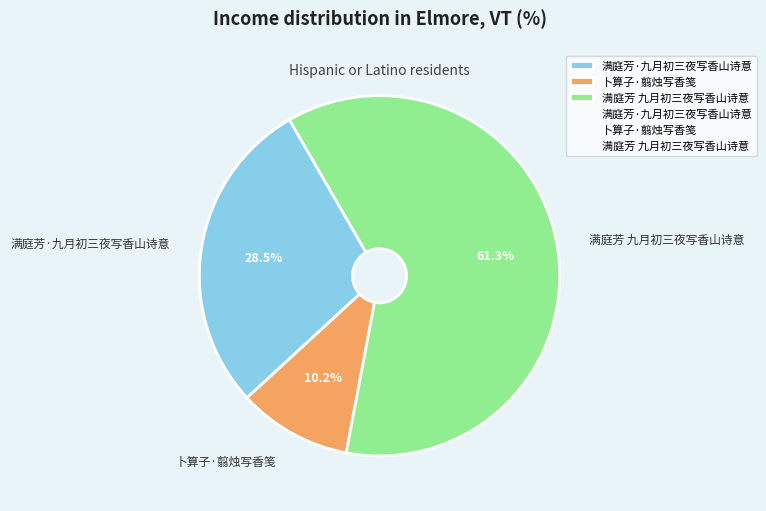

Count the number of slices in the pie.

3